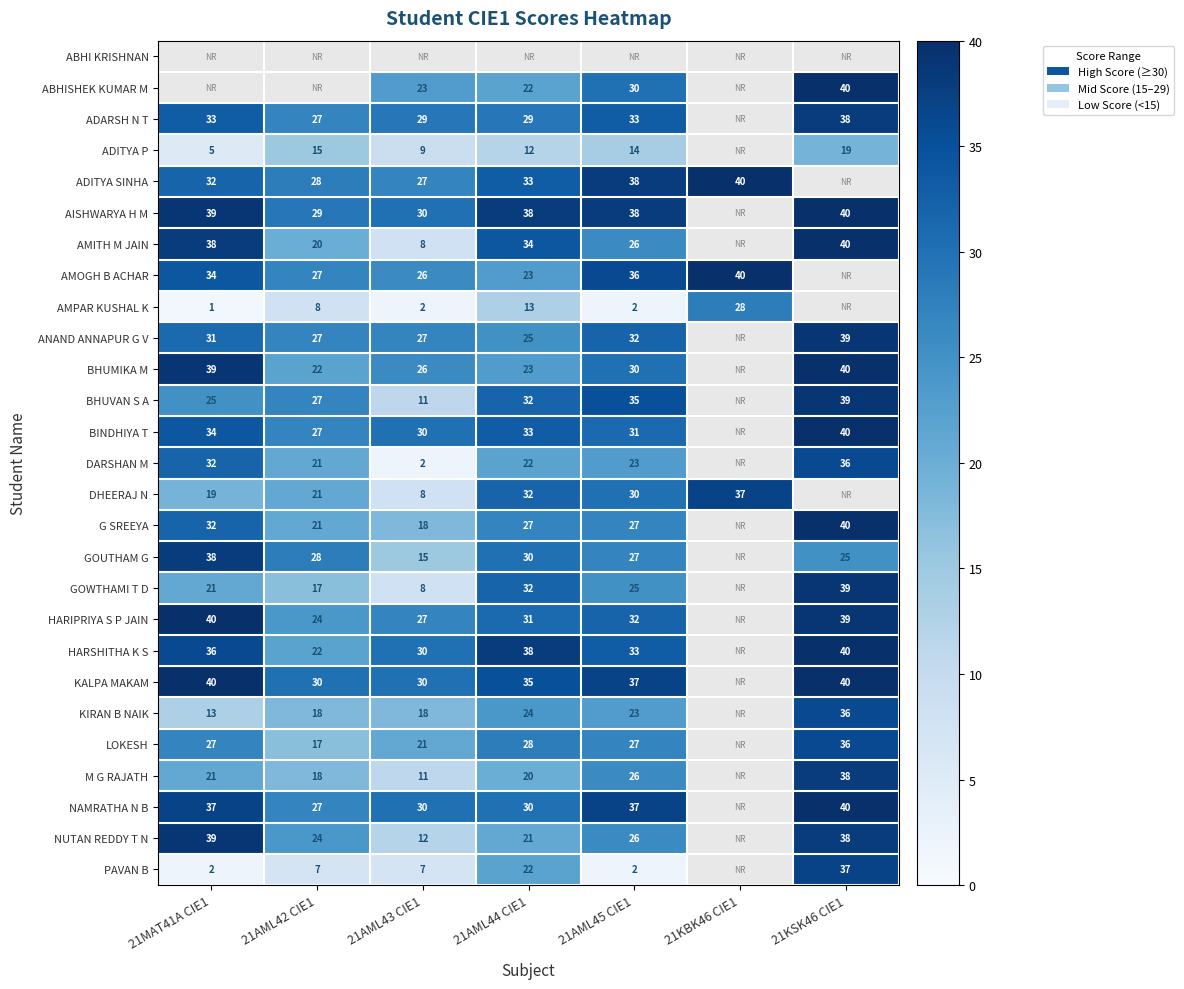

The value of AISHWARYA H M at 21MAT41A CIE1 is 63. True or false?

False